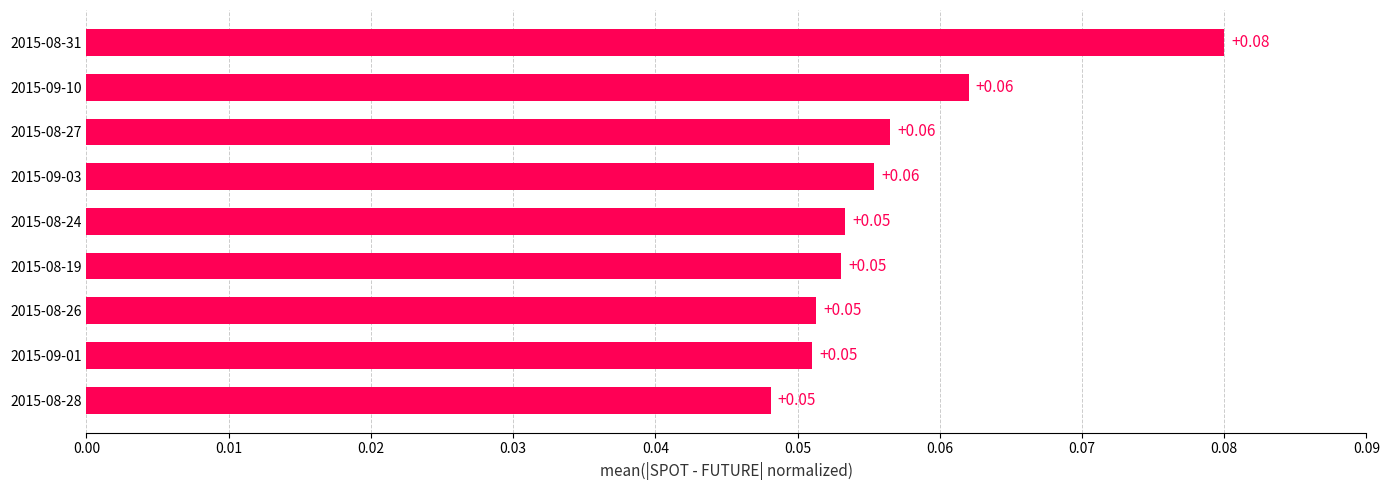

What is the sum of all values?

0.5